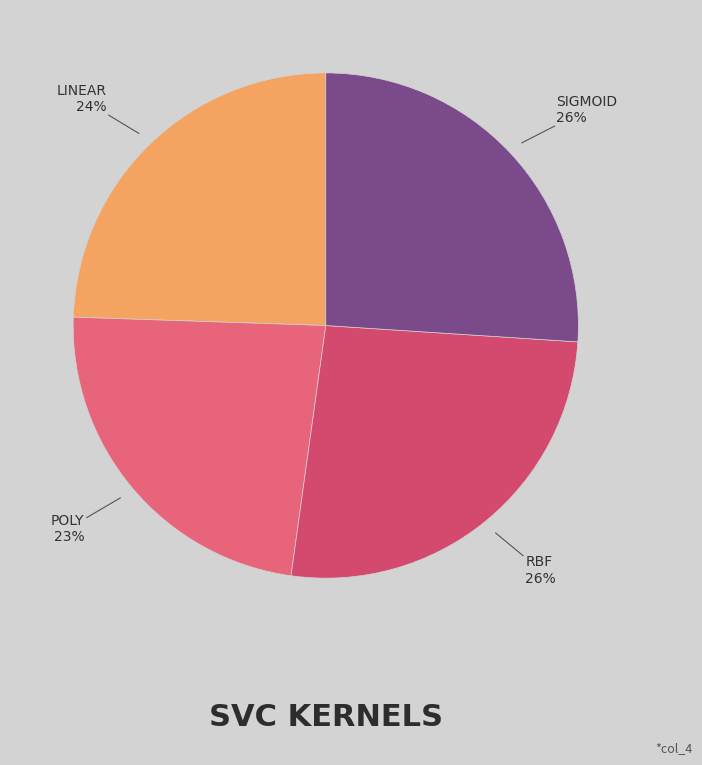

To the nearest percent, what is the average slice percentage?

25%